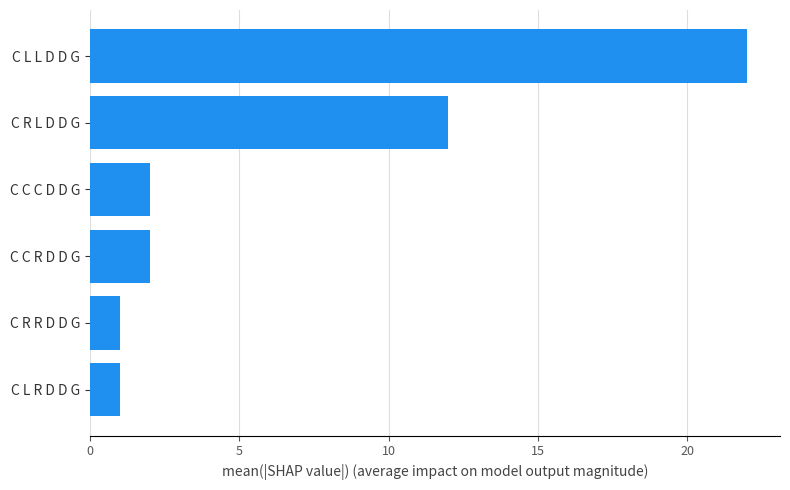

What is the average value?

7